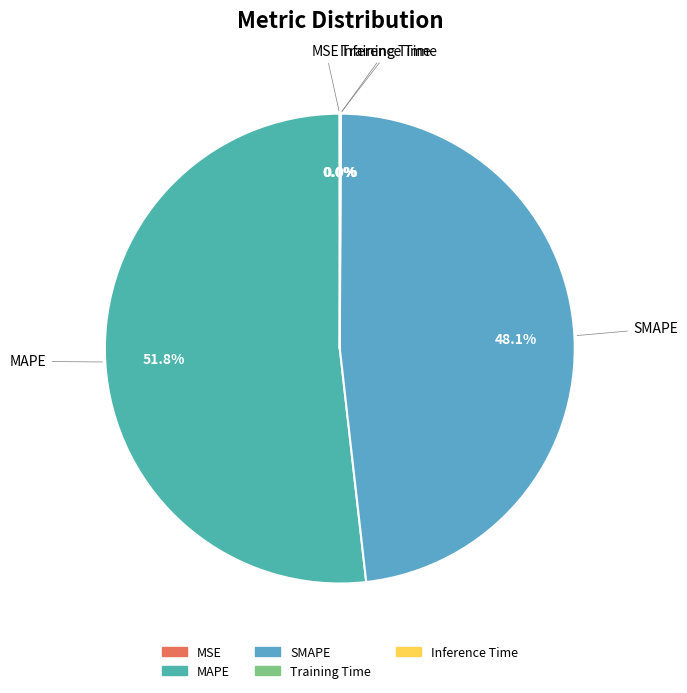

To the nearest percent, what is the difference between the largest and smallest slice percentages?

52%